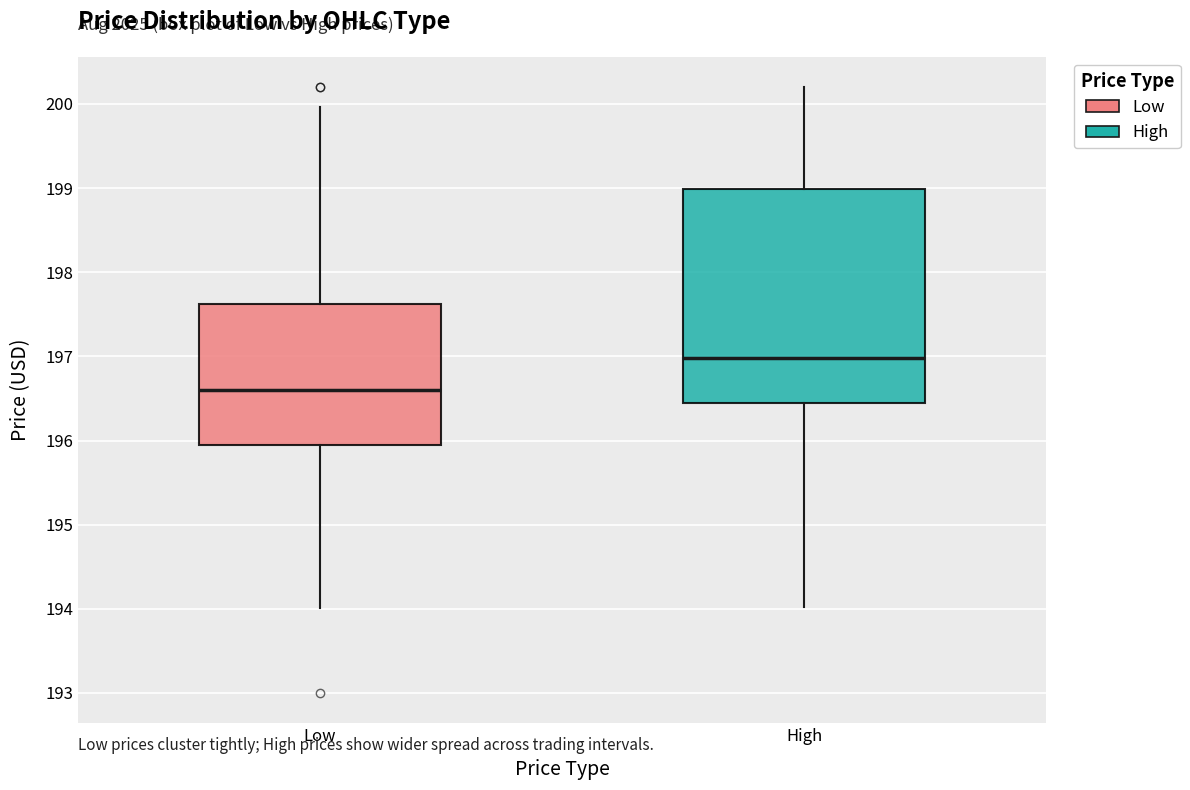

Which box is the tallest, from its lower edge to its upper edge?

High